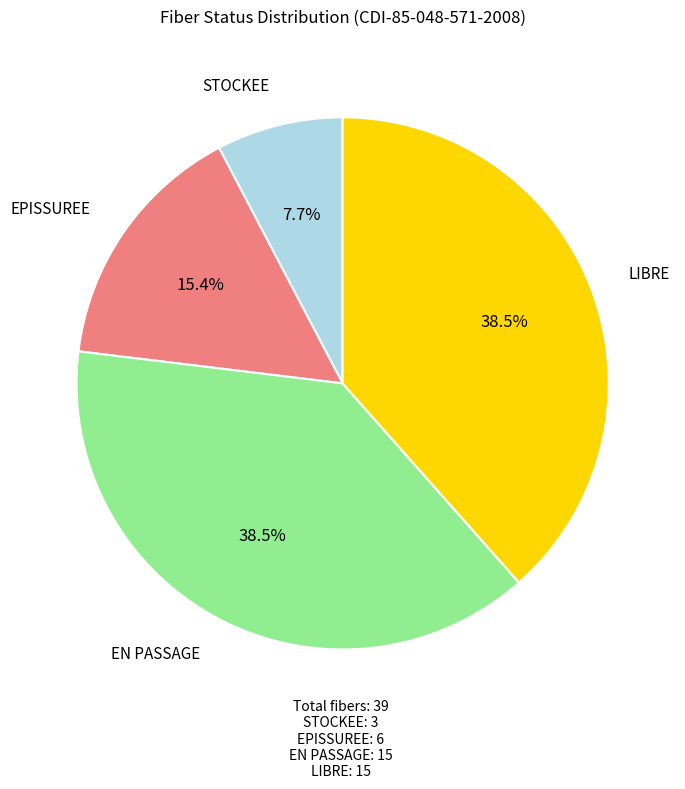

Is there any slice that represents more than half of the pie?

No